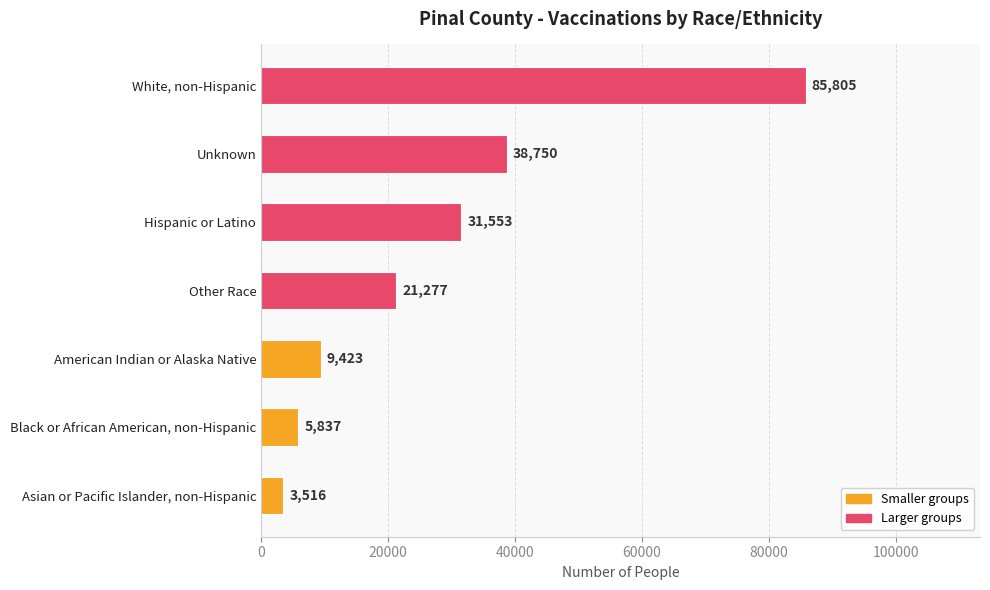

What is the difference between the maximum and minimum values?

82289